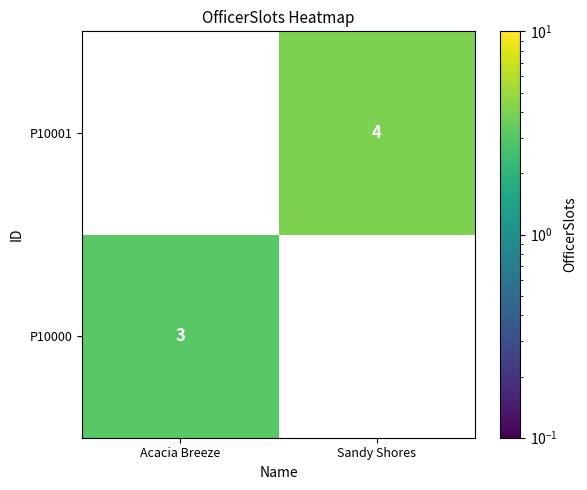

True or false: P10000 has a value of 2 at Acacia Breeze.

False